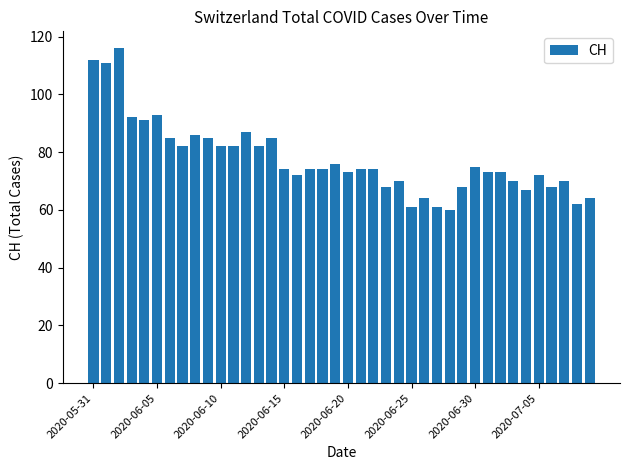

What is the difference between the maximum and minimum values?

56